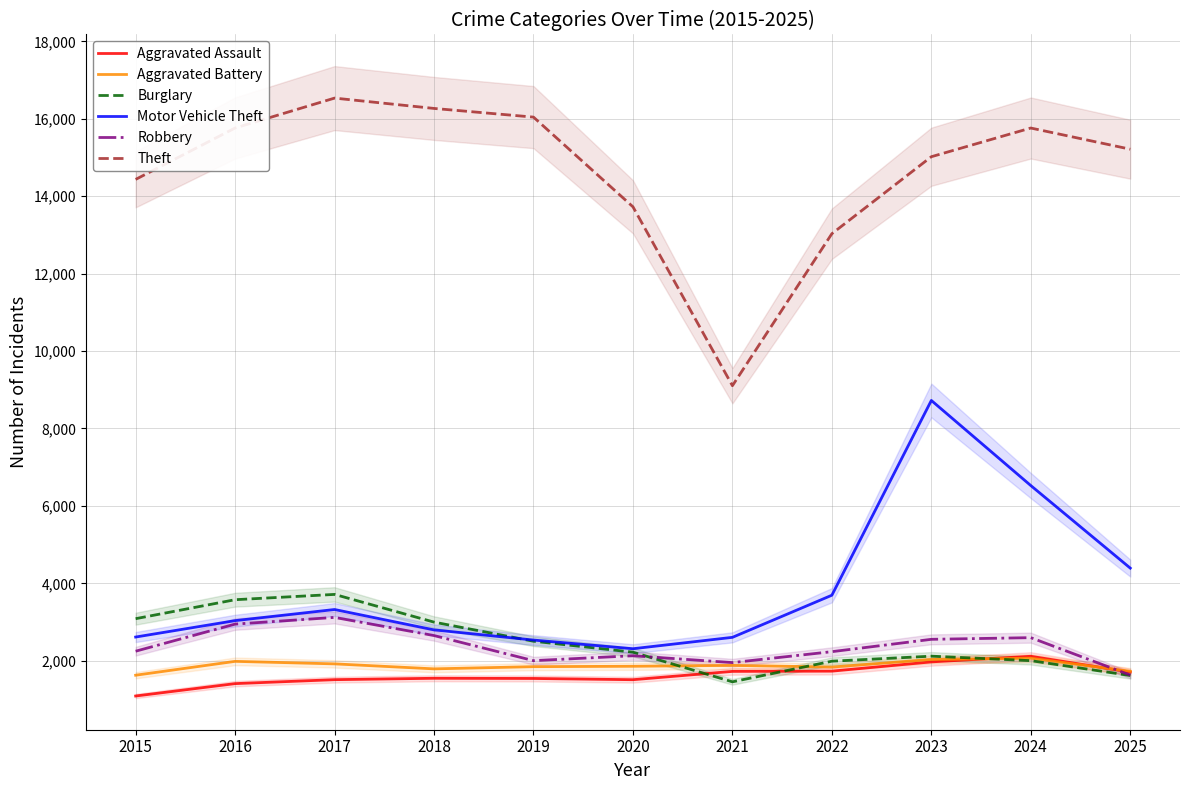

True or false: Burglary and Theft cross at least once.

False